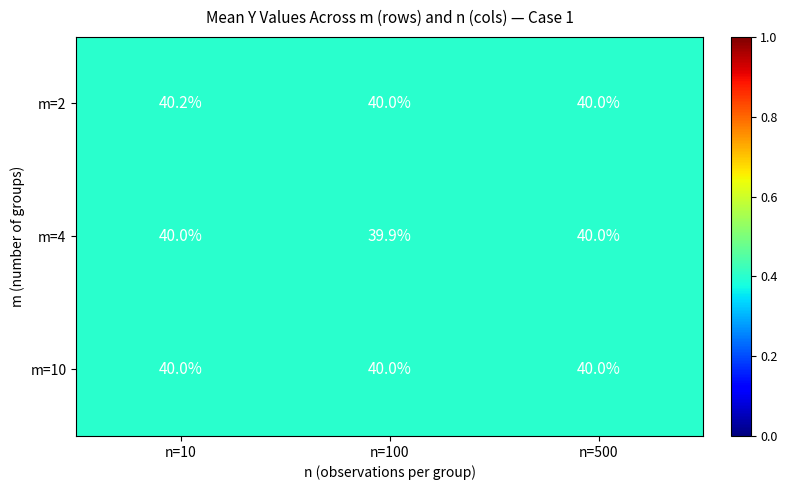

What value does the m=4 series have at n=100?

39.9